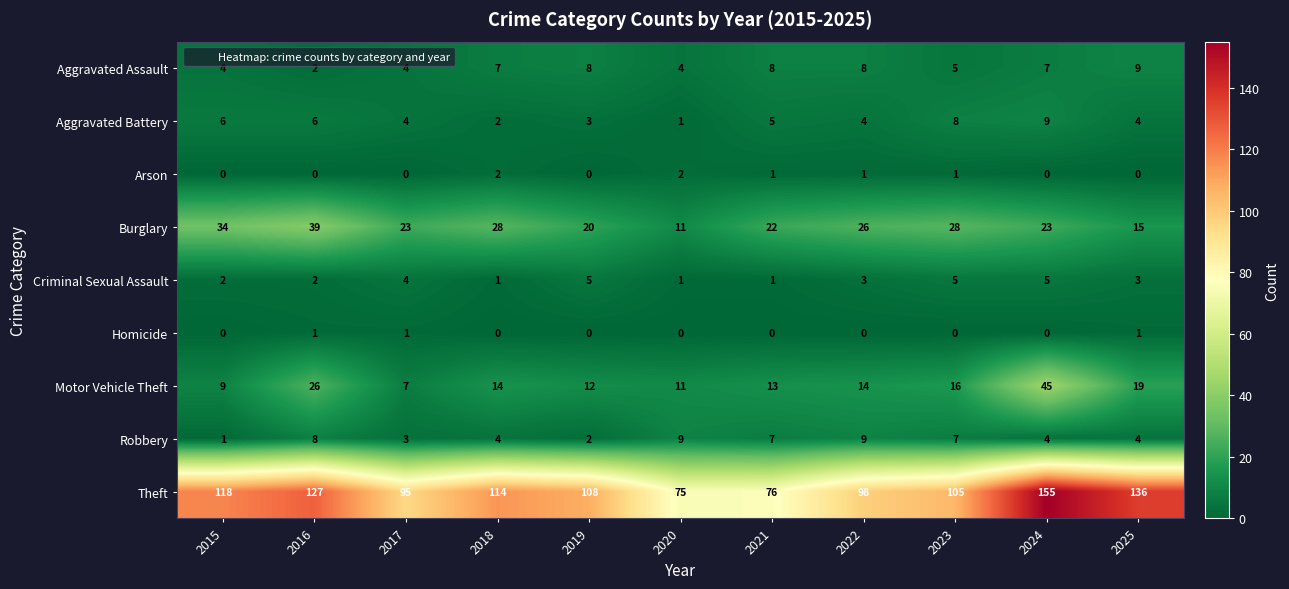

What is the difference between the maximum and minimum values in the Robbery series?

8